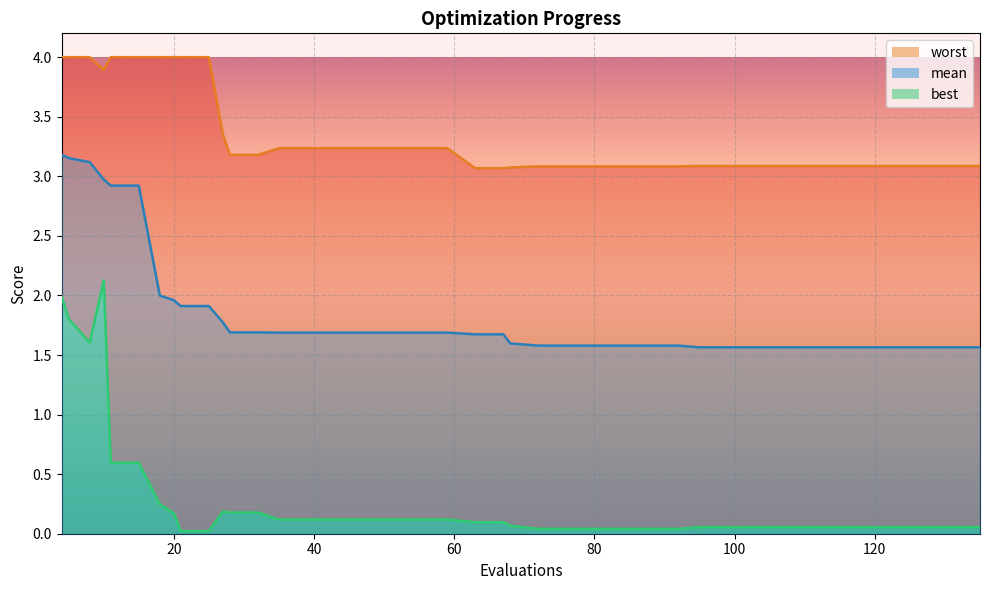

How many distinct data groups are displayed?

3